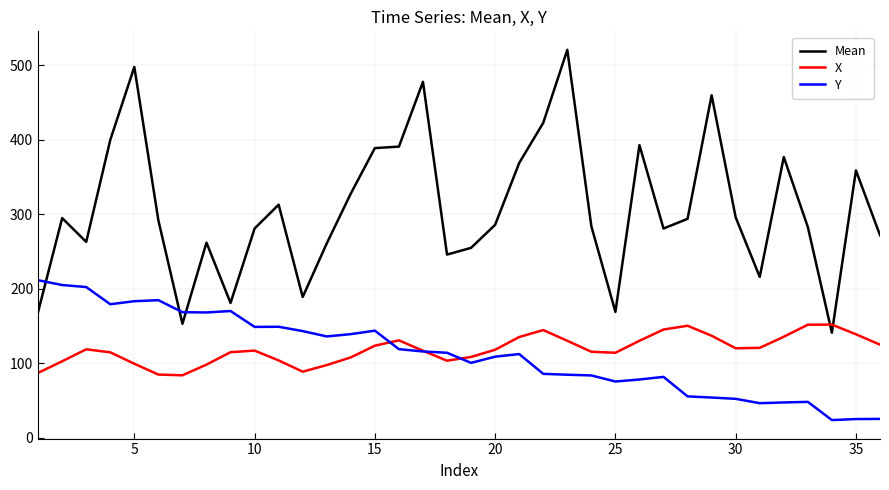

What is the maximum value for Y?

211.5